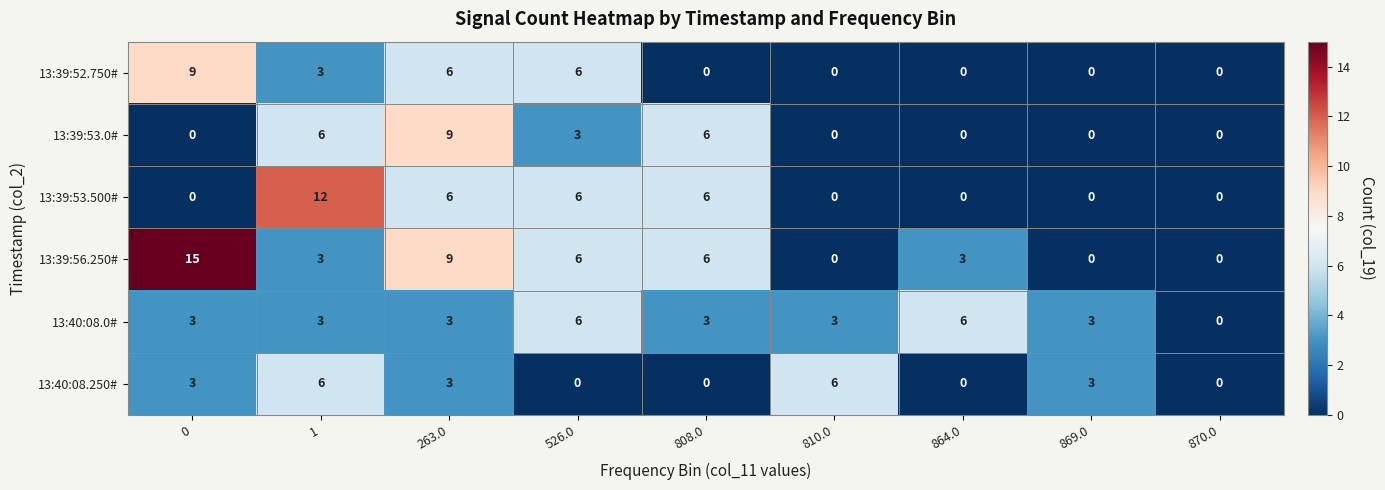

What is the greatest value displayed?

15